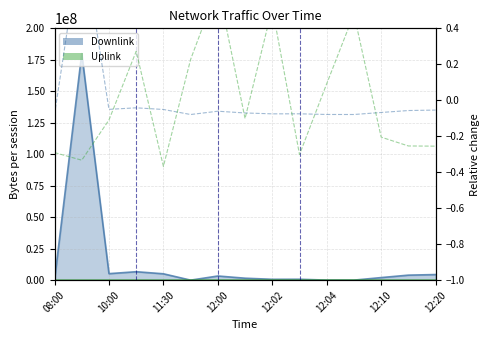

At 12:00, list the series in order from smallest to largest.

Downlink rel., Uplink rel.